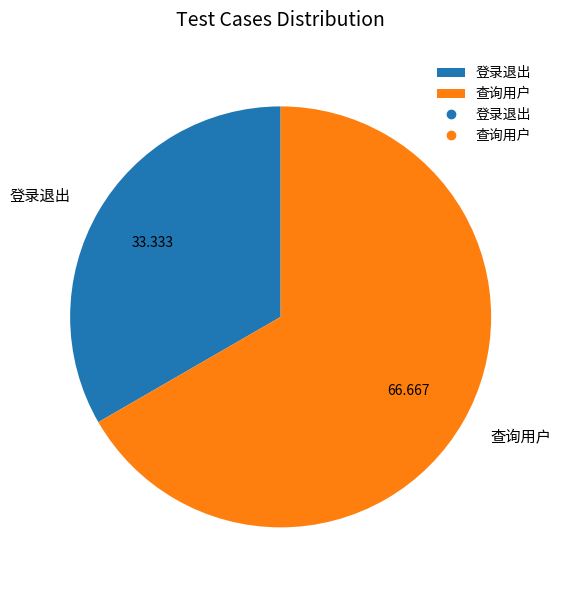

Between 查询用户 and 登录退出, which is larger?

查询用户